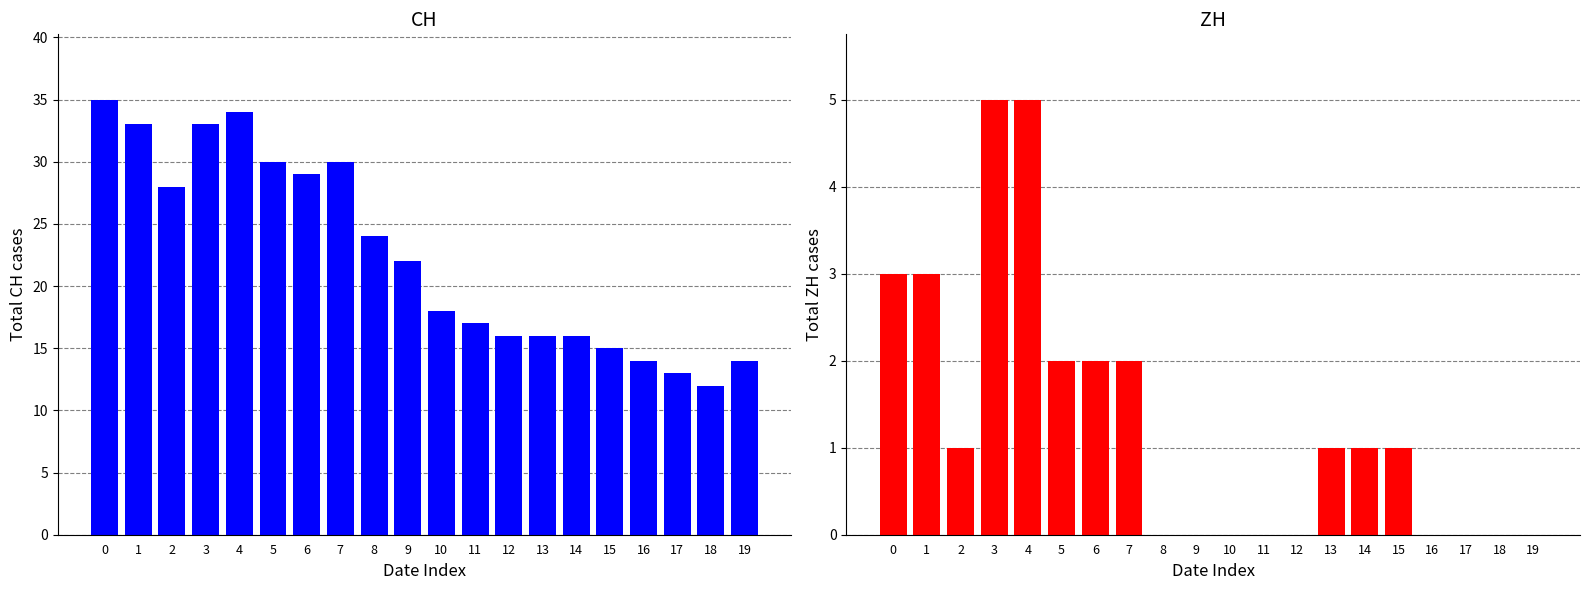

The value of CH at 17 is 13. True or false?

True